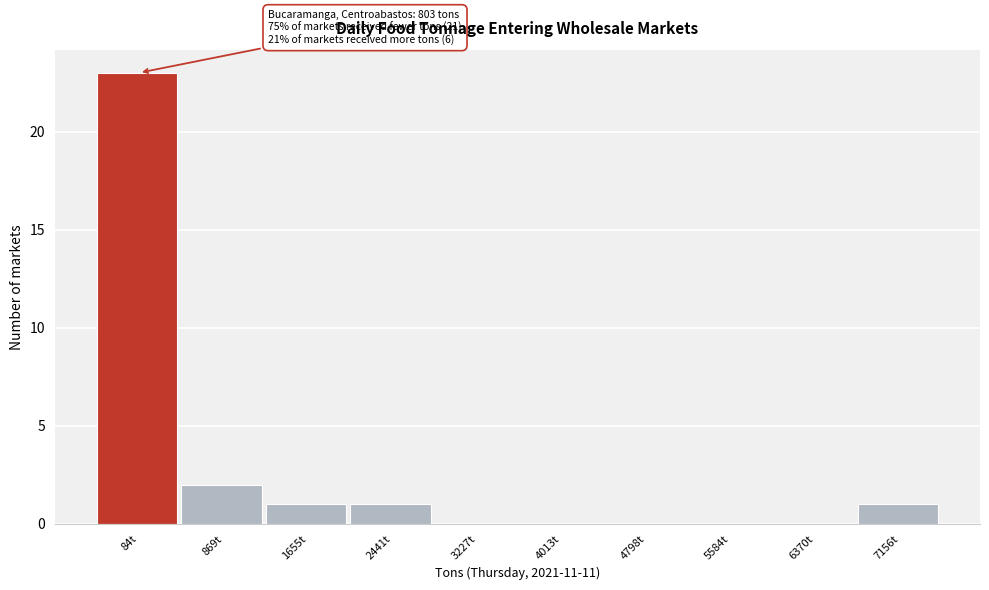

Reading right to left, list all the values displayed in this chart.

7156t=1	6370t=0	5584t=0	4798t=0	4013t=0	3227t=0	2441t=1	1655t=1	869t=2	84t=23